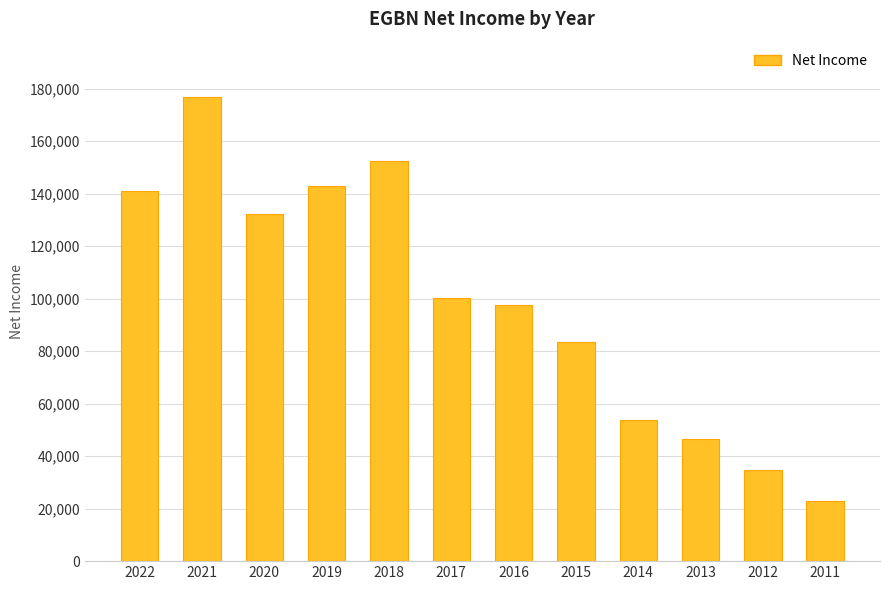

What is the smallest value displayed?

23000